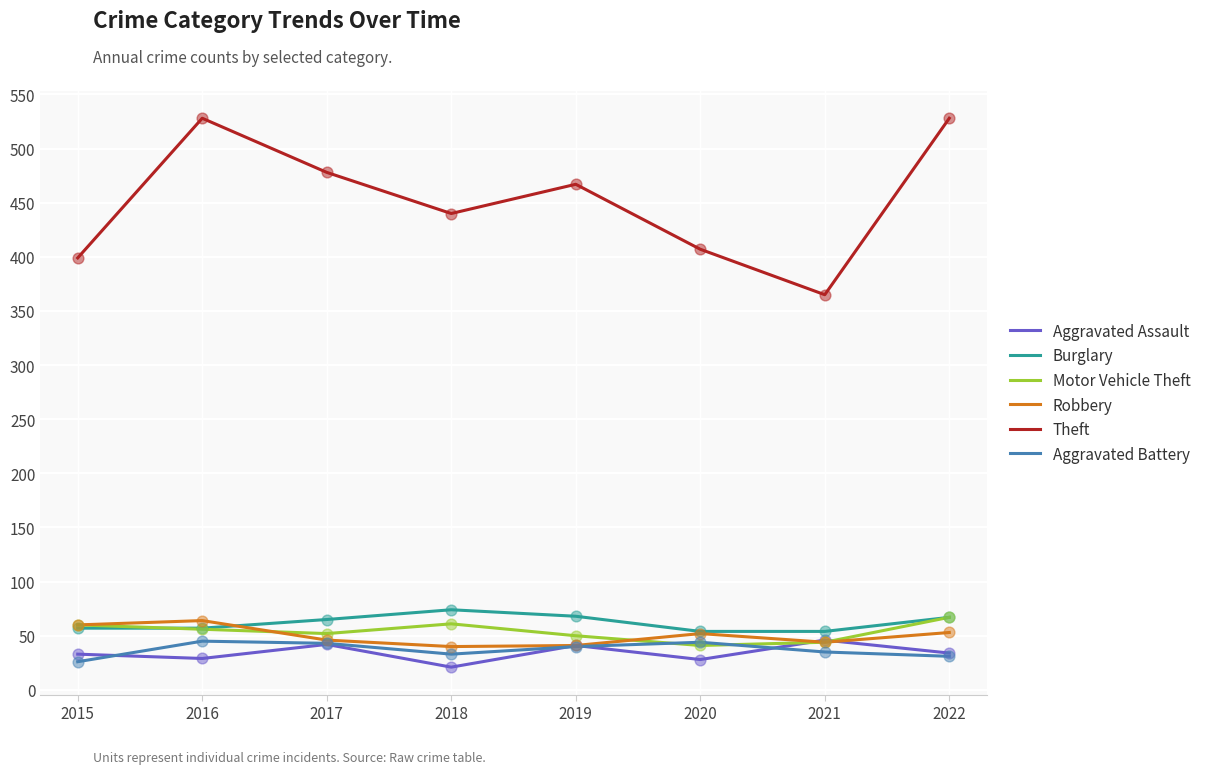

Is the value of Theft at 2015 greater than the value of Burglary at 2021?

Yes